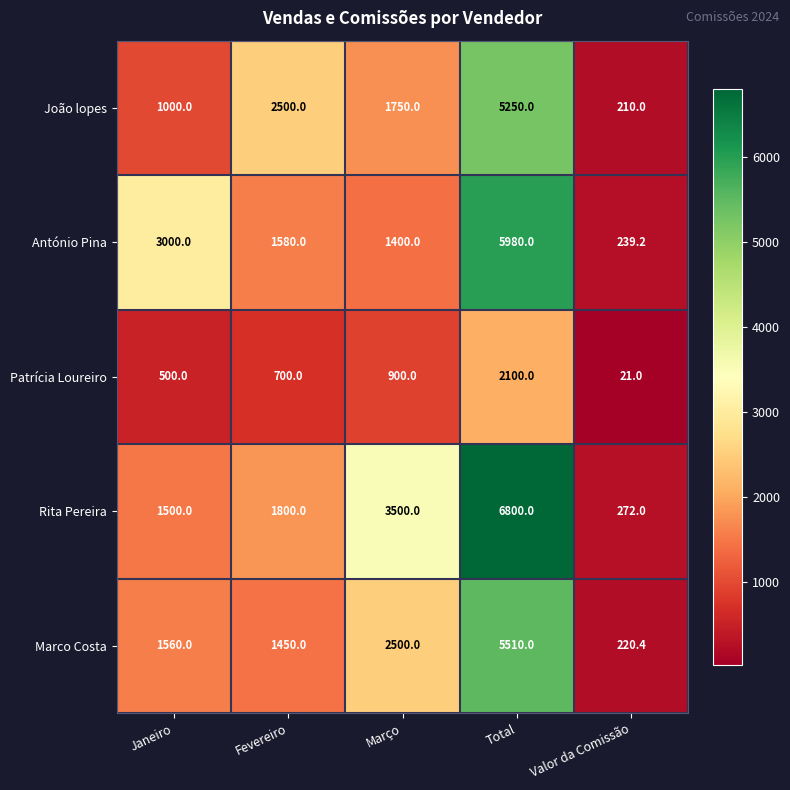

What is the difference between the maximum and minimum values in the Rita Pereira series?

6528.0